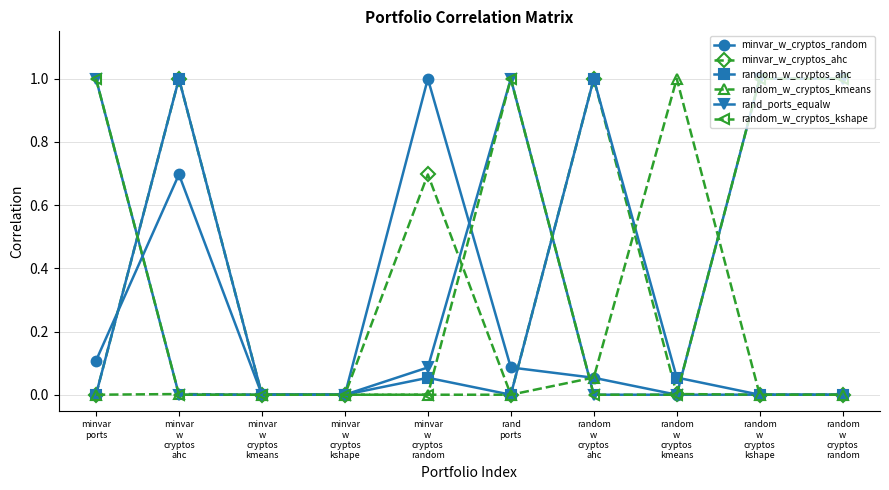

What position from the left is minvar
w
cryptos
random?

5